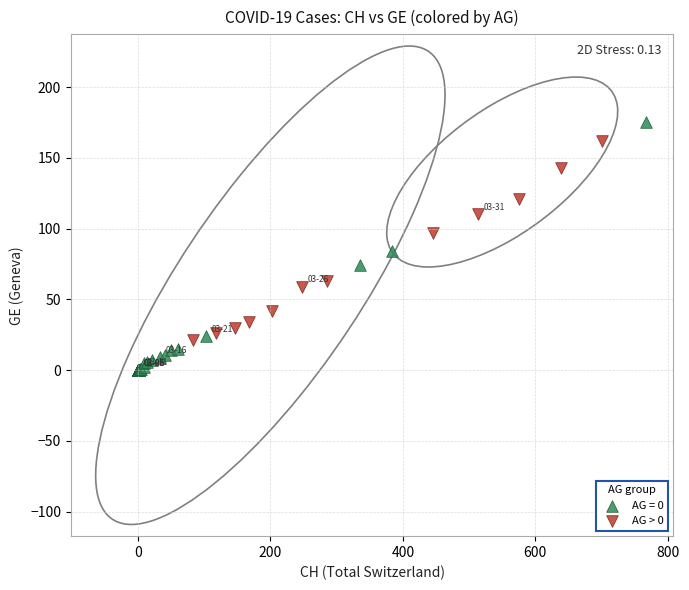

Which series contains the lowest Y value?

AG = 0